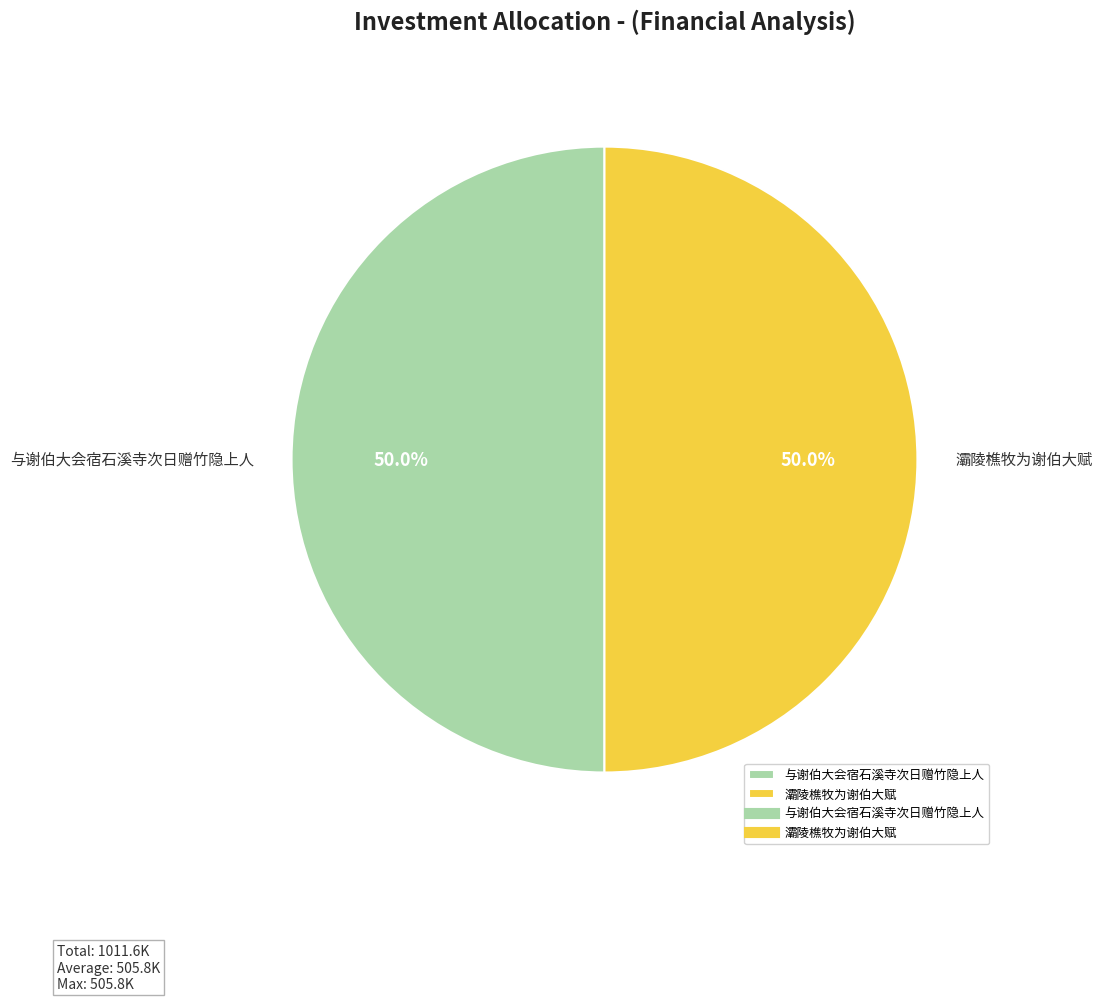

Approximately how many times larger is the value at 与谢伯大会宿石溪寺次日赠竹隐上人 compared to 灞陵樵牧为谢伯大赋?

1.0